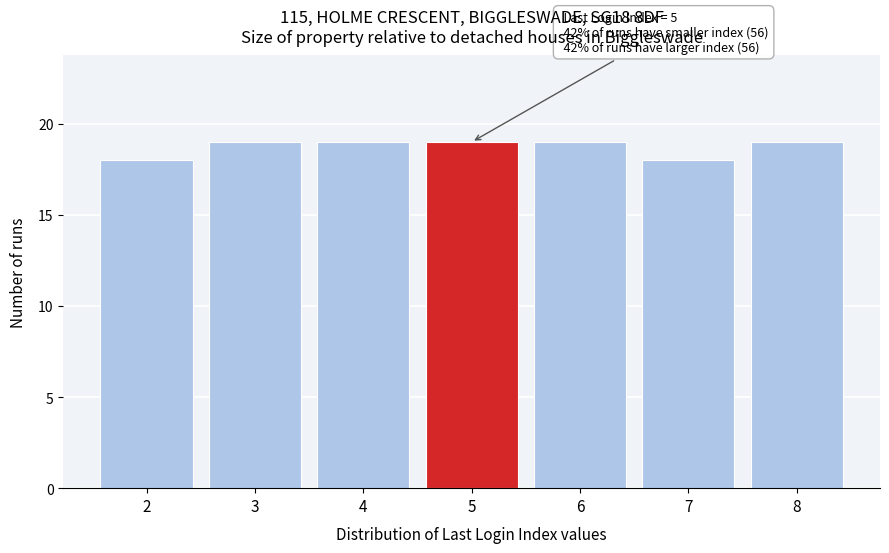

Reading left to right, transcribe all the data shown in this chart.

18	19	19	19	19	18	19